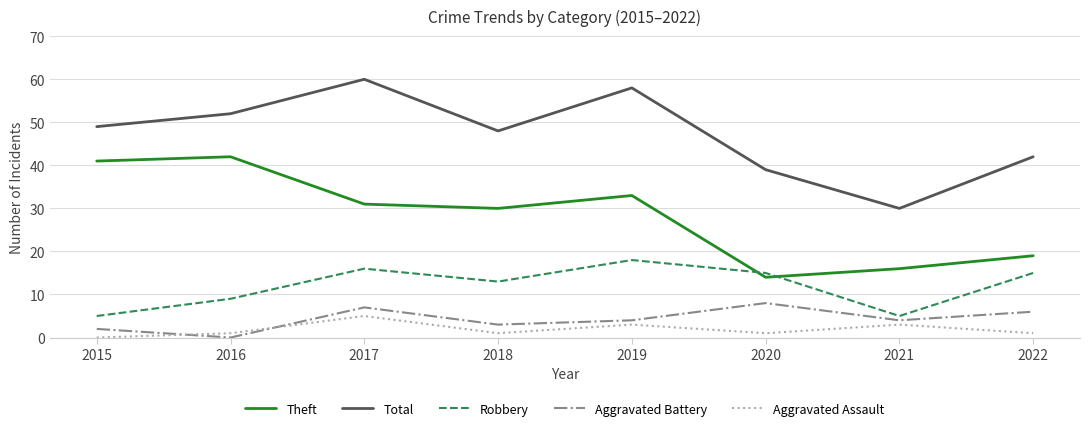

The value of Theft at 2019 is 21. True or false?

False